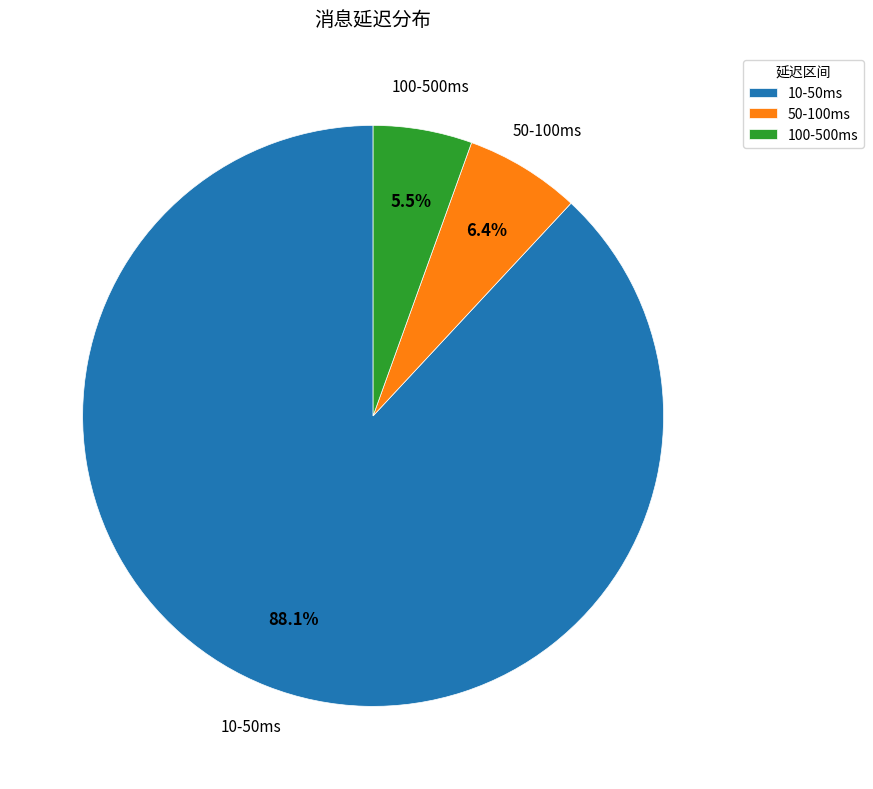

Is there any slice that represents more than half of the pie?

Yes